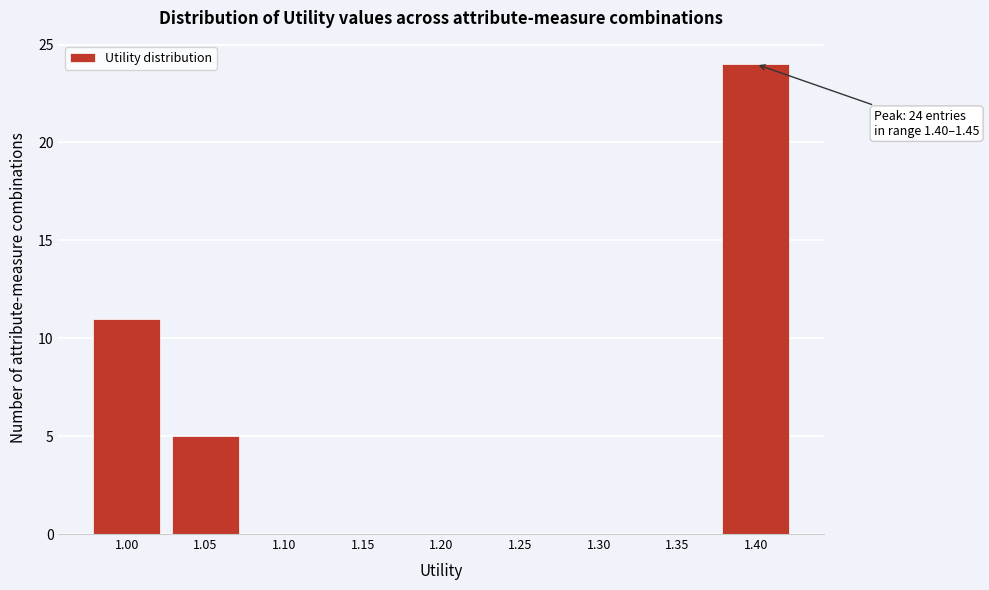

Reading right to left, extract all data points from this chart.

1.40=24	1.35=0	1.30=0	1.25=0	1.20=0	1.15=0	1.10=0	1.05=5	1.00=11